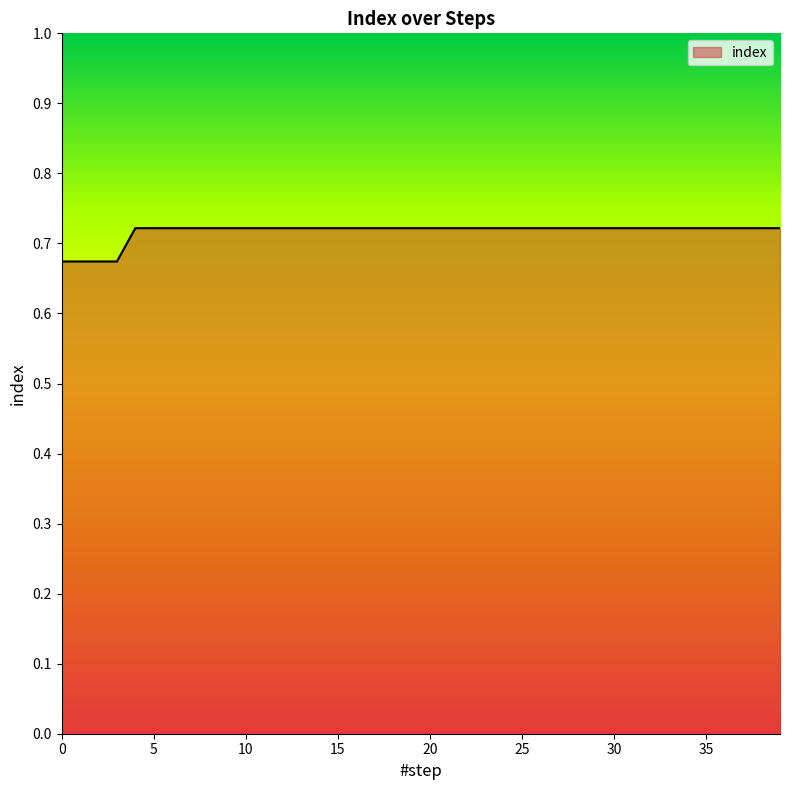

What is the label of the 26th point from the left?

25